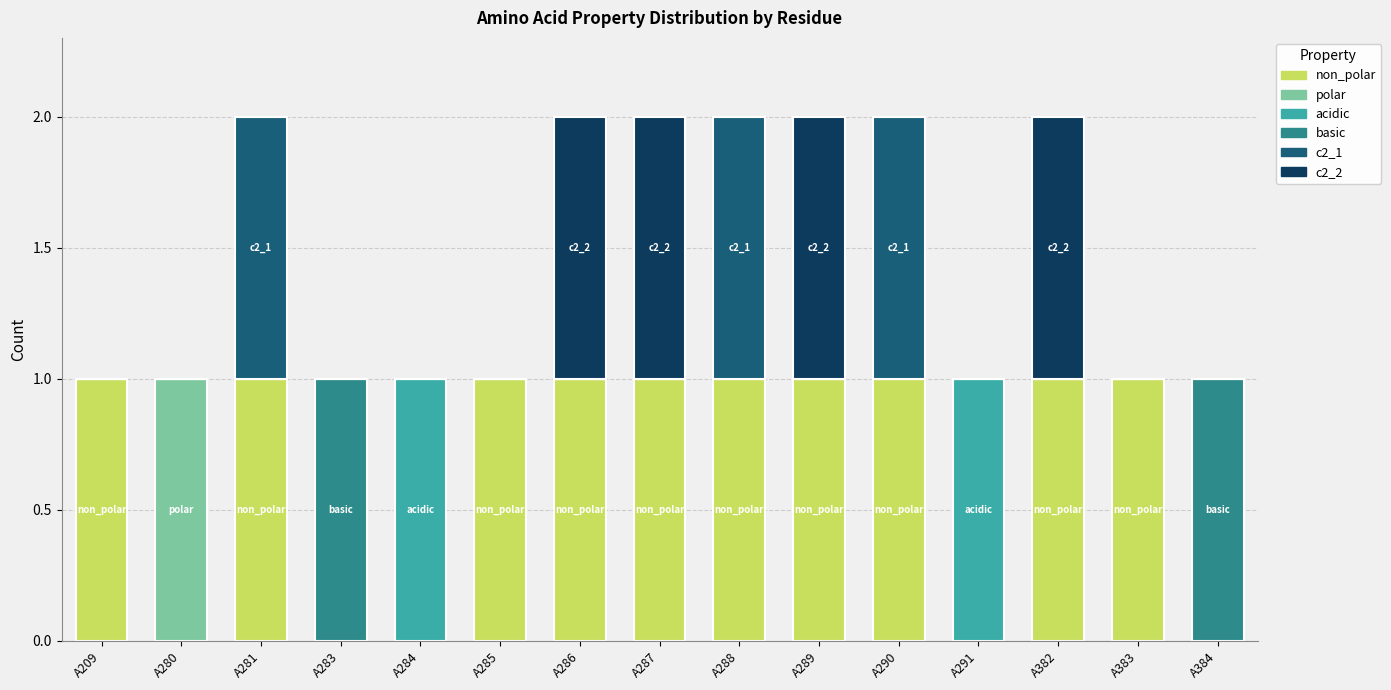

At how many categories does at least one series exceed 0?

15